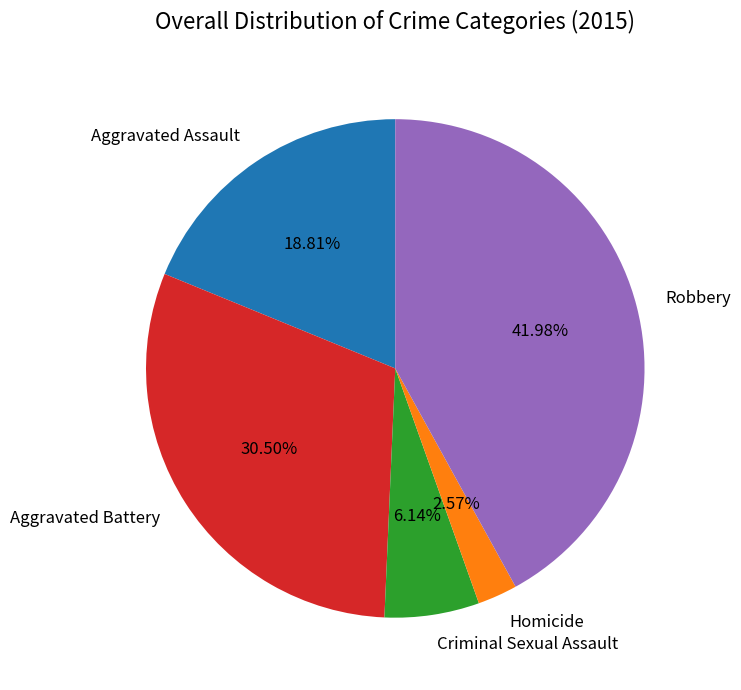

To the nearest percent, what portion does Aggravated Assault represent?

19%